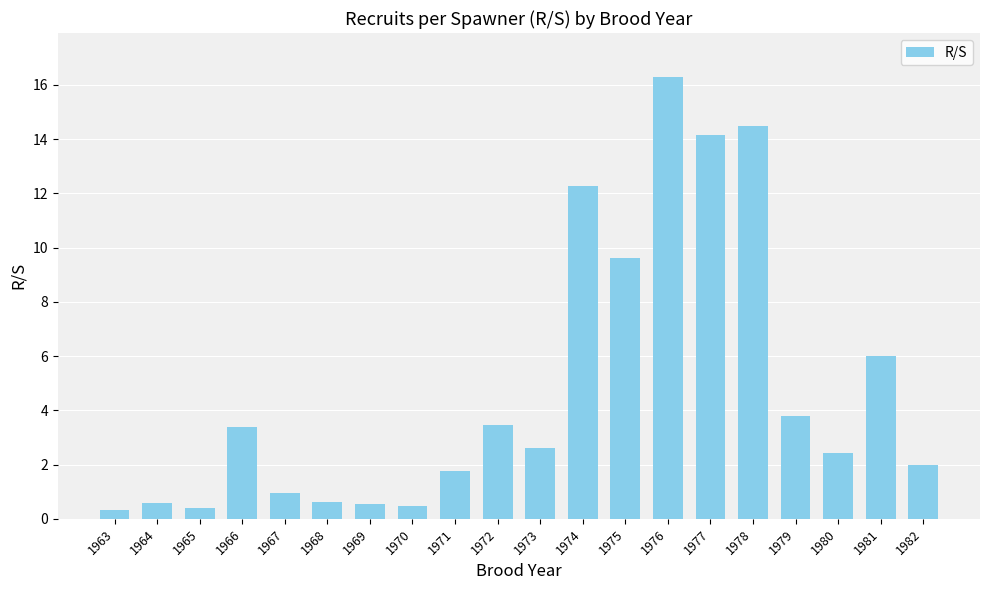

Which has a higher value, 1974 or 1976?

1976